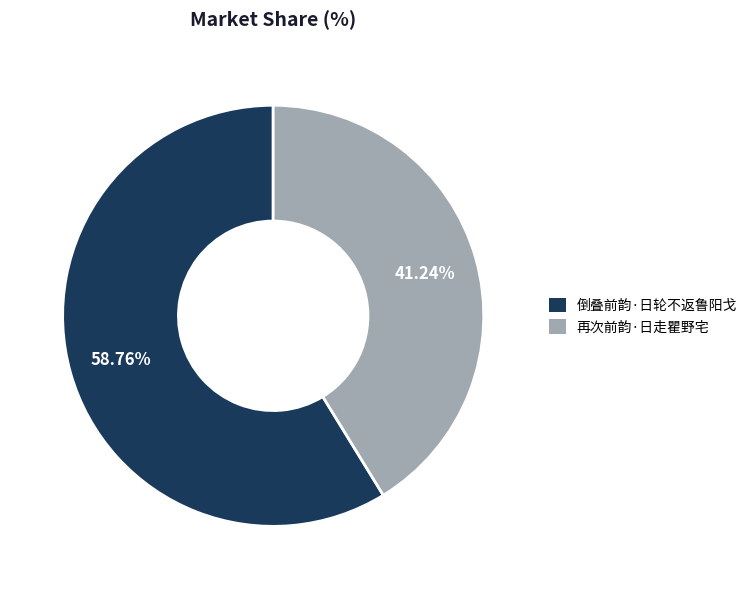

The 倒叠前韵·日轮不返鲁阳戈 slice represents 59% of the pie. True or false?

True